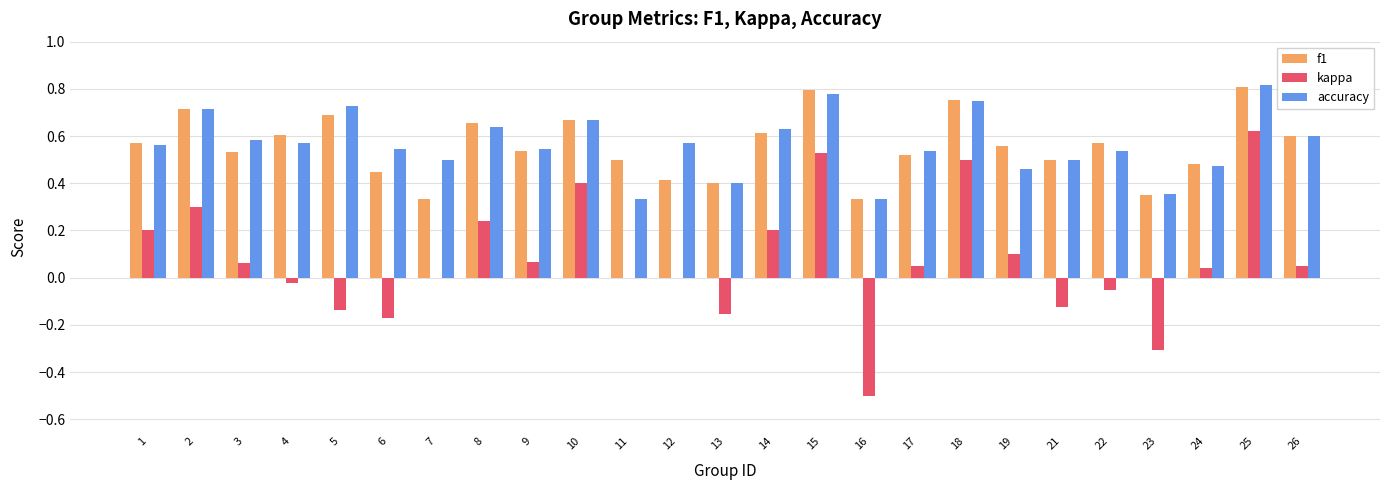

What is the sum of the f1 values at 3 and 25?

1.3